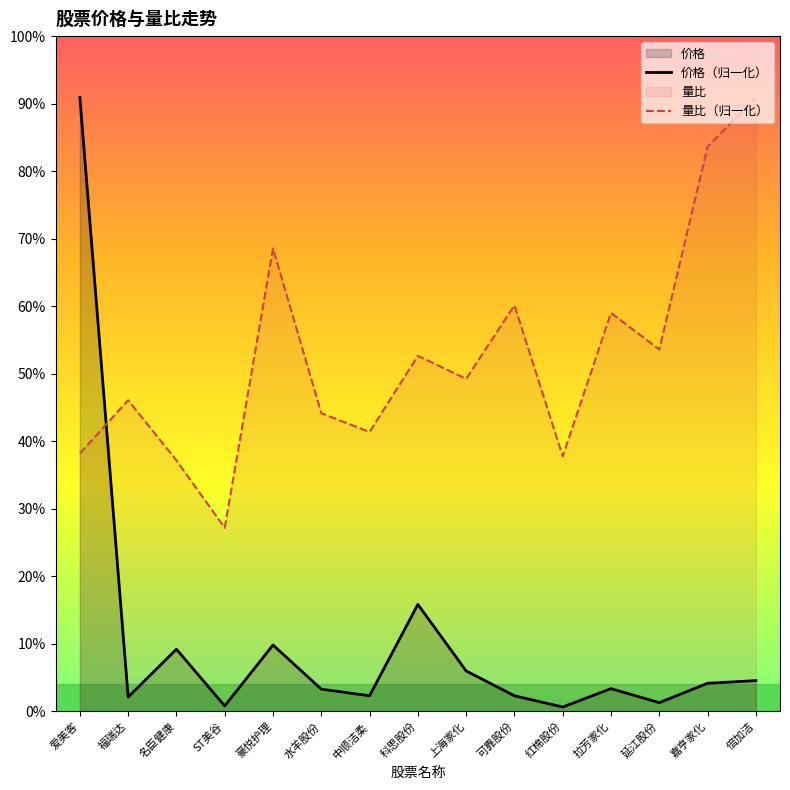

What is the sum of all 量比 values?

7.9